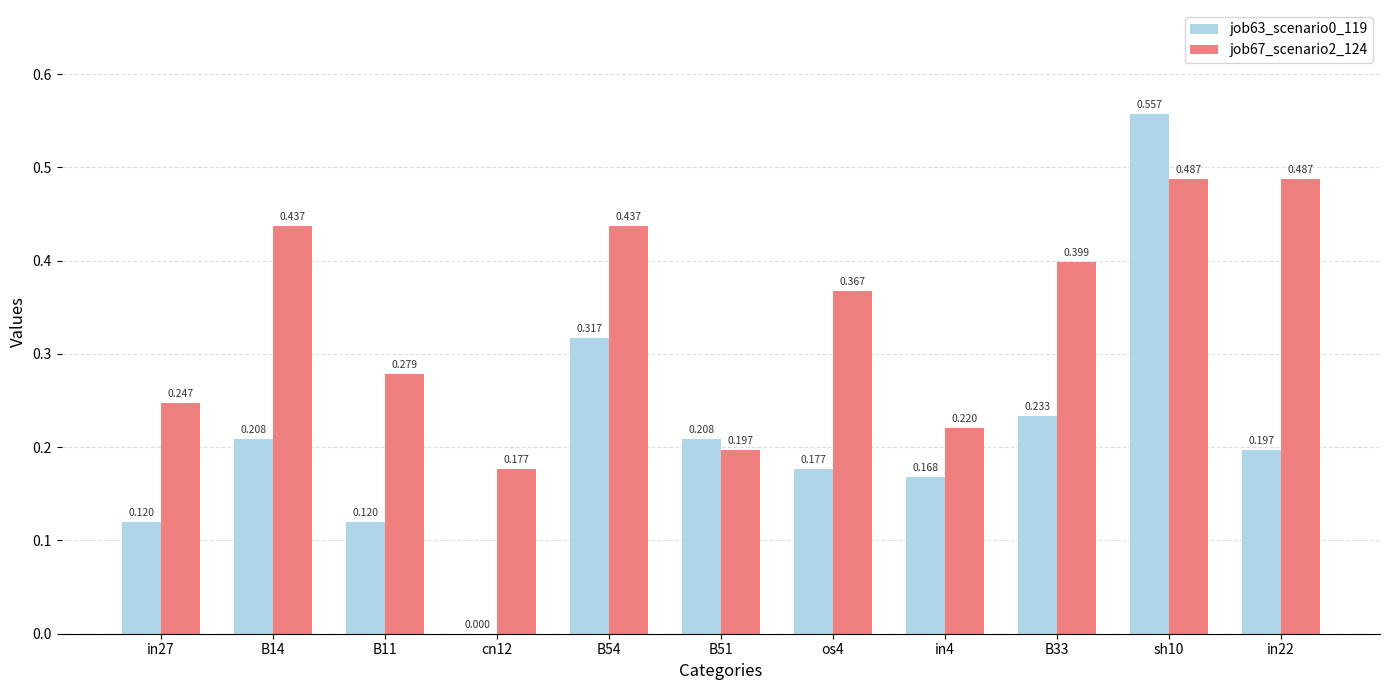

True or false: job67_scenario2_124 has a value of 0.4 at B54.

True